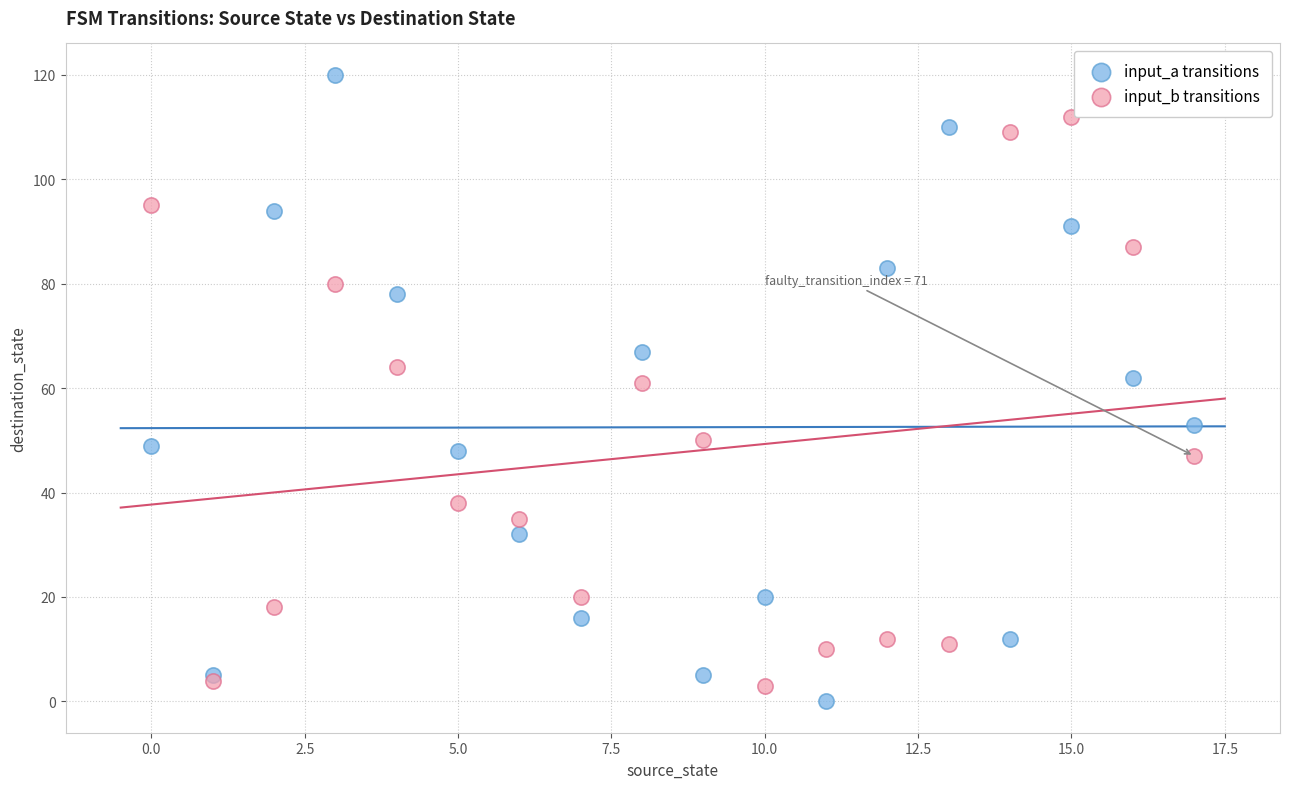

Which series has the largest Y range (max minus min)?

input_a transitions